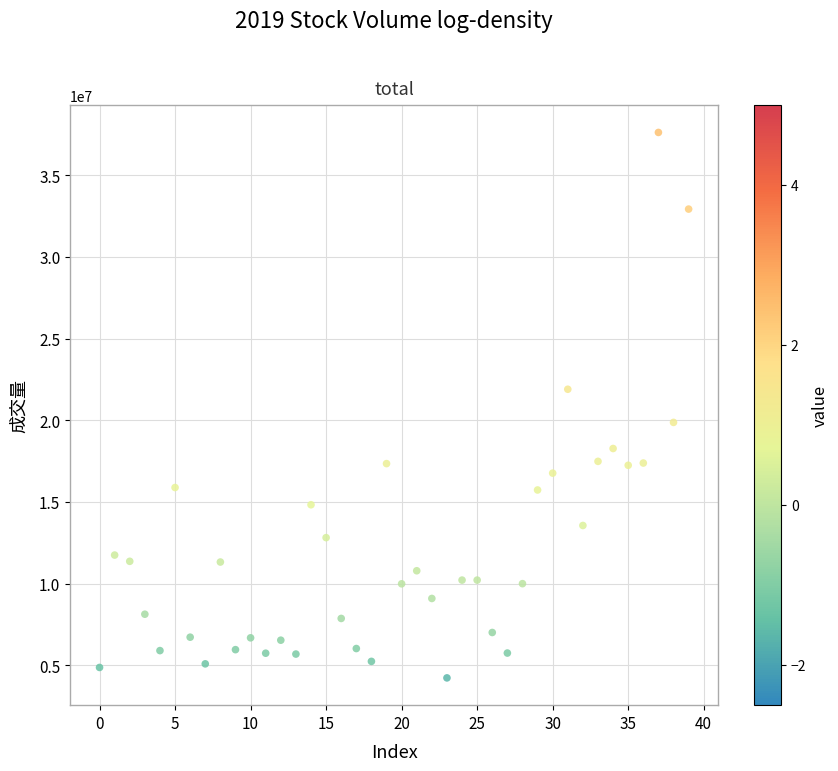

What is the range of Y values (max minus min)?

33409449